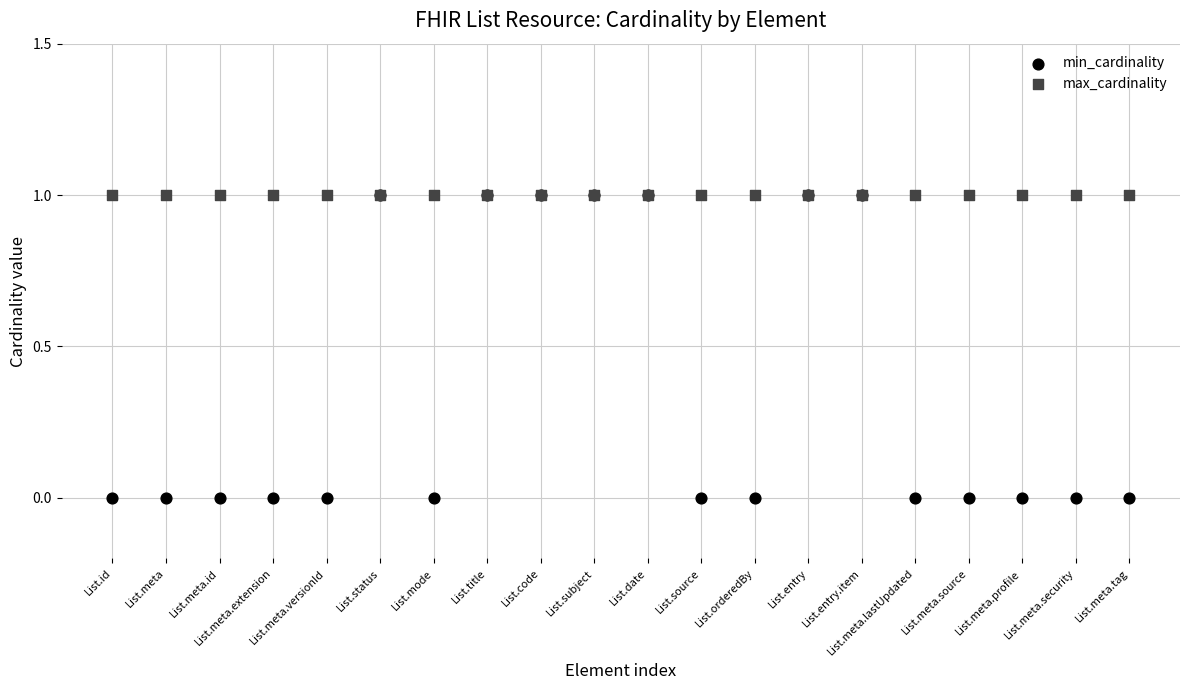

What are all the series names shown in the legend?

min_cardinality, max_cardinality